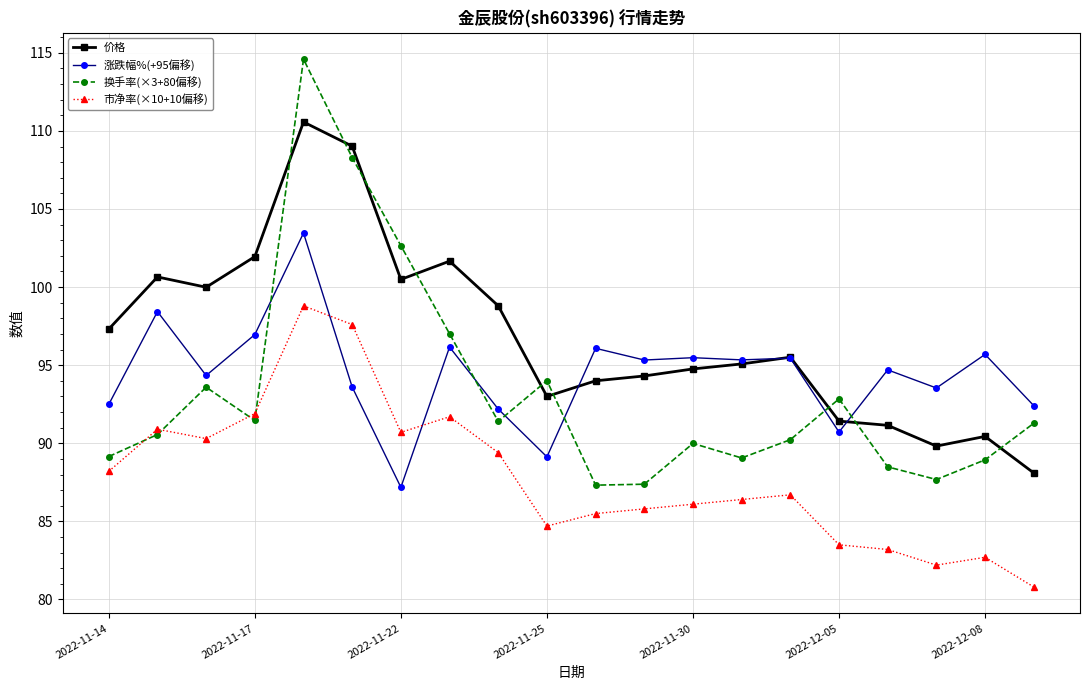

True or false: 涨跌幅%(+95偏移) and 市净率(×10+10偏移) cross at least once.

True